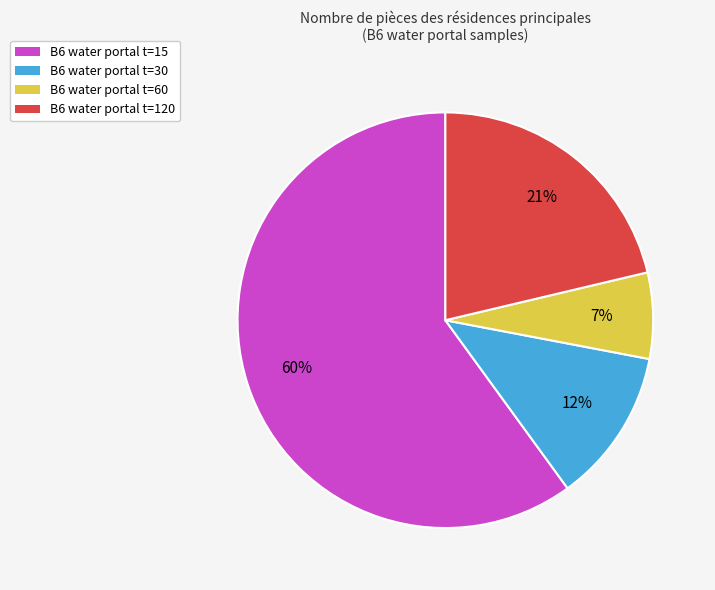

Is there any slice that represents more than half of the pie?

Yes